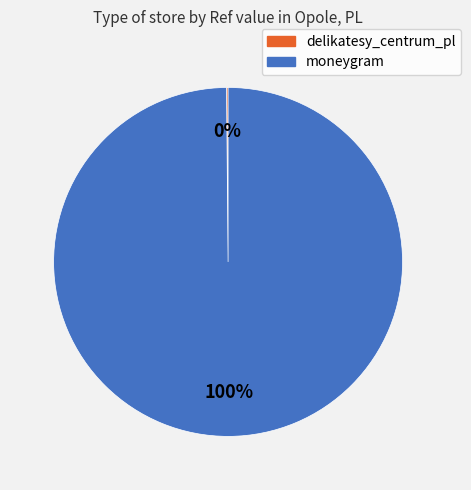

Which slice is the largest?

moneygram